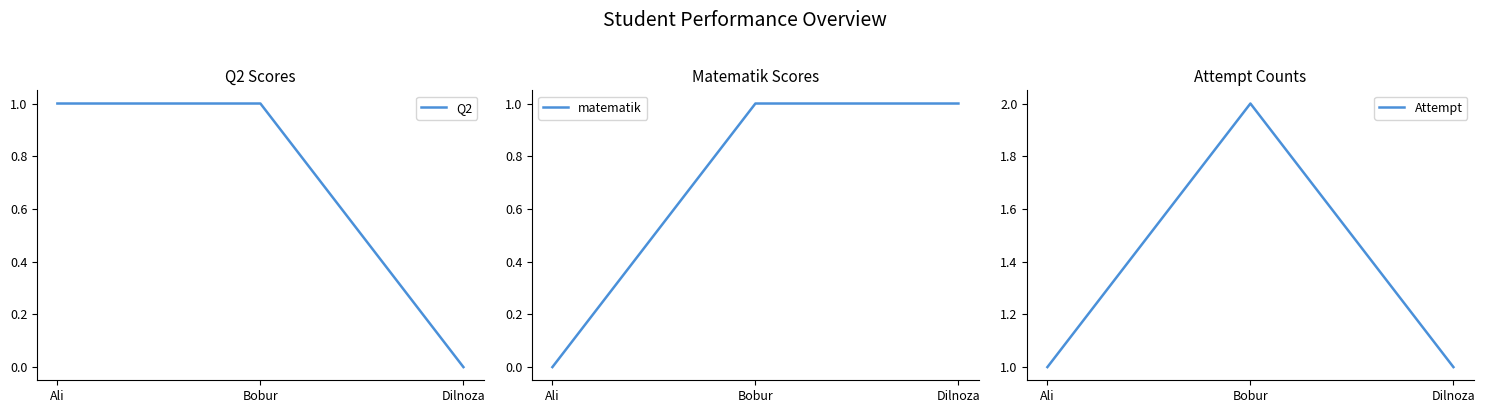

Reading left to right, what are all the values shown in this chart?

Q2: 1	1	0
matematik: 0	1	1
Attempt: 1	2	1